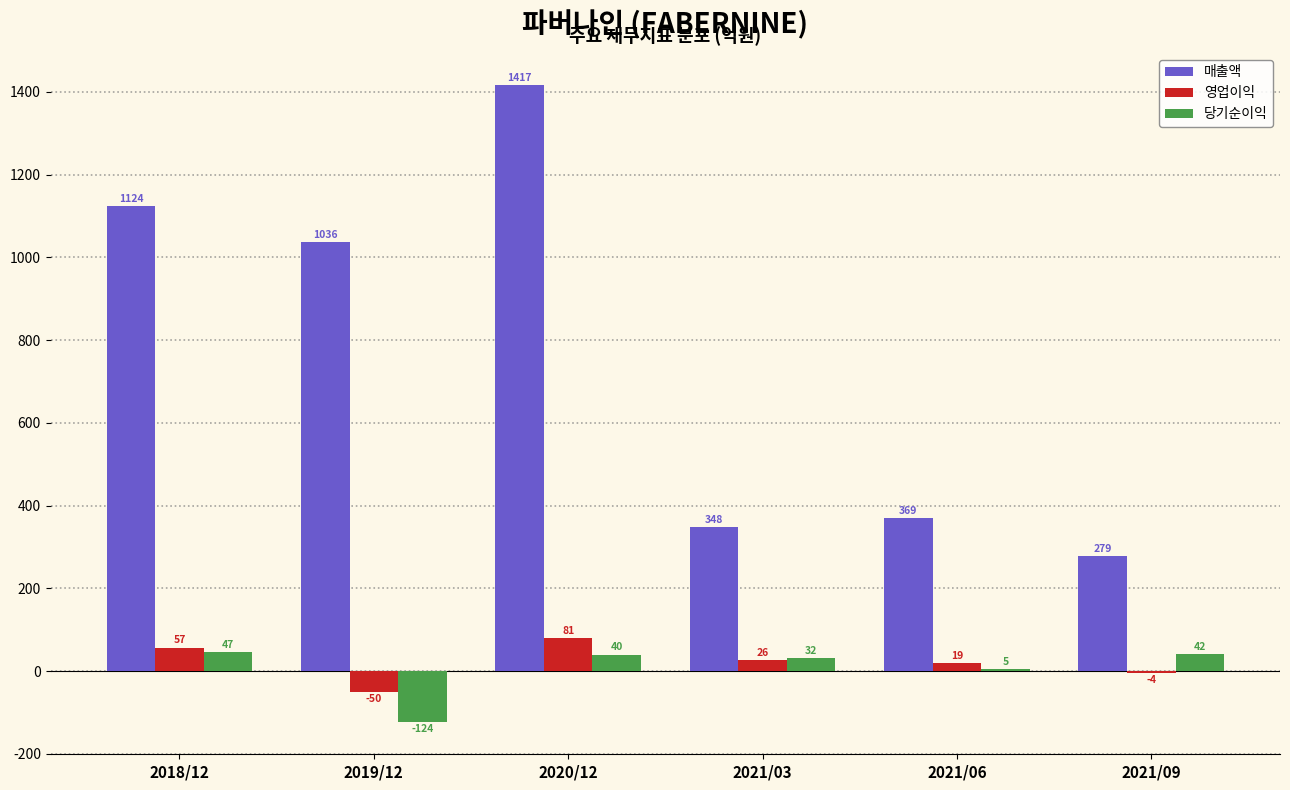

Reading right to left, extract all data points from this chart.

매출액: 2021/09=279	2021/06=369	2021/03=348	2020/12=1417	2019/12=1036	2018/12=1124
영업이익: 2021/09=-4	2021/06=19	2021/03=26	2020/12=81	2019/12=-50	2018/12=57
당기순이익: 2021/09=42	2021/06=5	2021/03=32	2020/12=40	2019/12=-124	2018/12=47